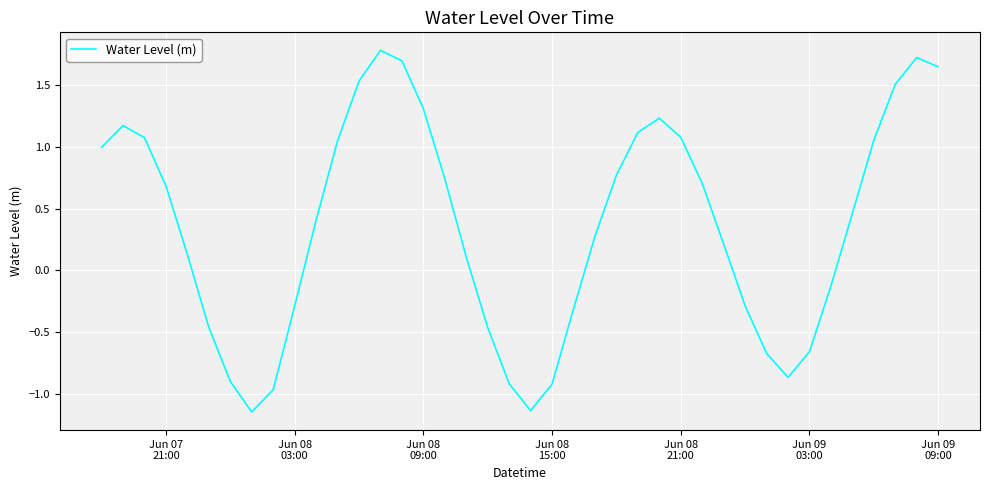

What is the difference between the maximum and minimum values?

2.9